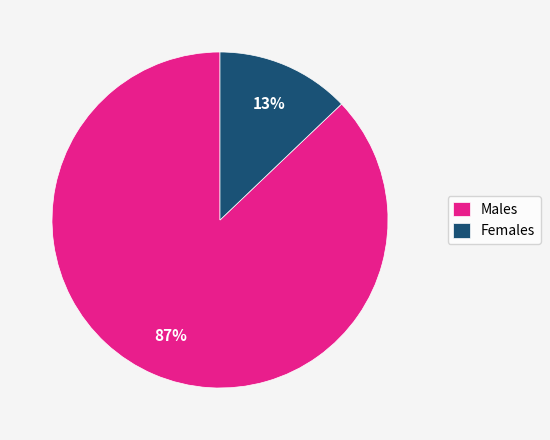

What percentage is the Females slice, to the nearest percent?

13%